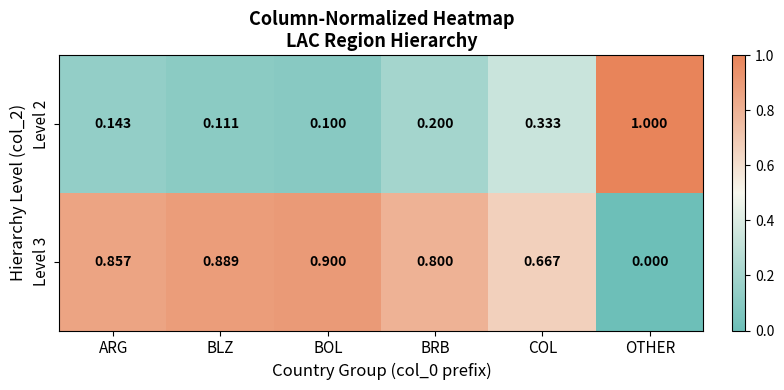

Is the value of Level 2 at BOL greater than the value of Level 3 at BRB?

No